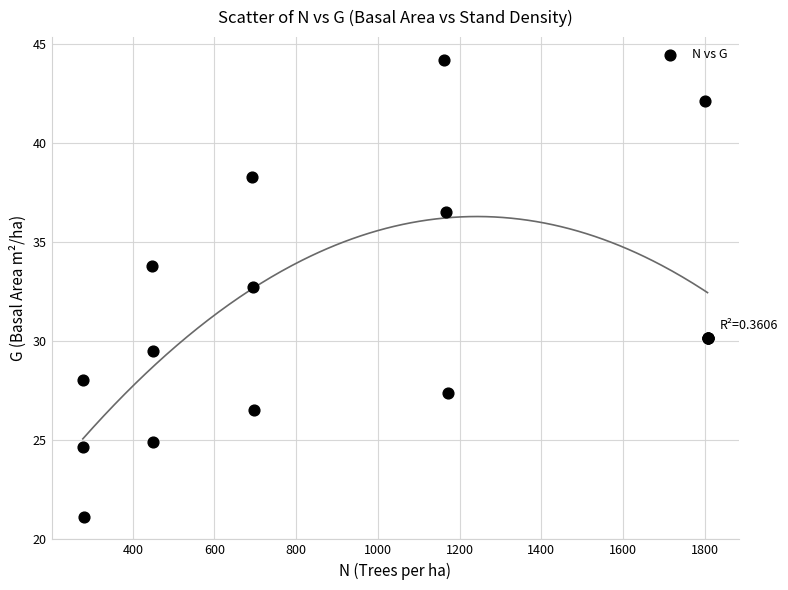

What Y value in the scatter plot is closest to 32?

32.7